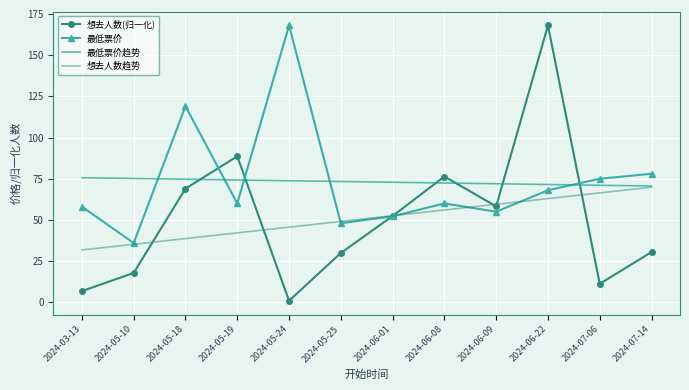

What is the total value across all series at 2024-05-18?

301.4